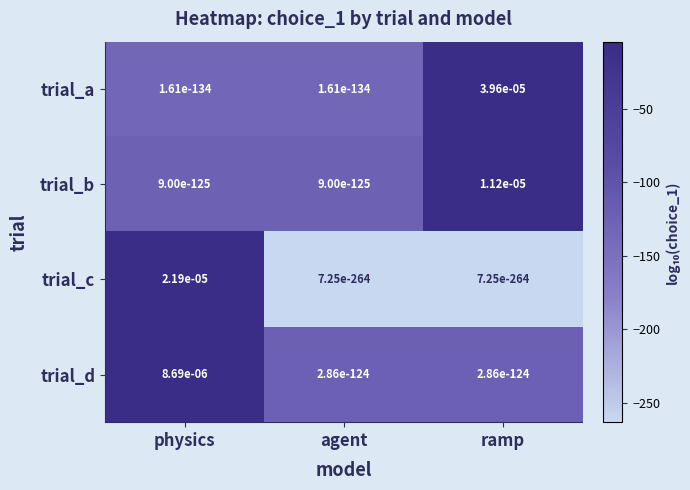

At which category is the sum across all series the highest?

ramp